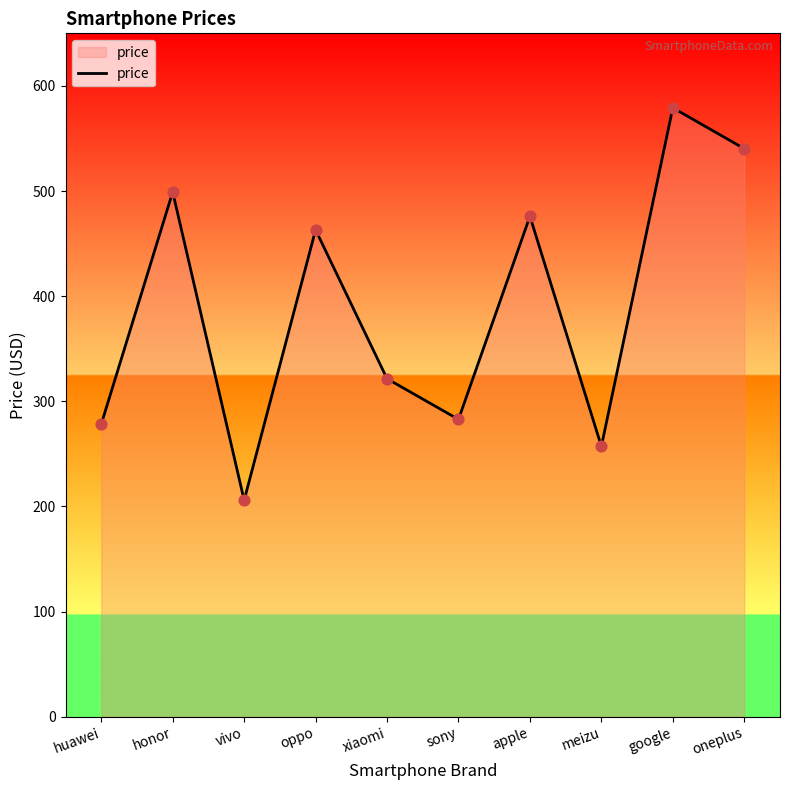

Approximately how many times larger is the value at vivo compared to meizu?

0.8